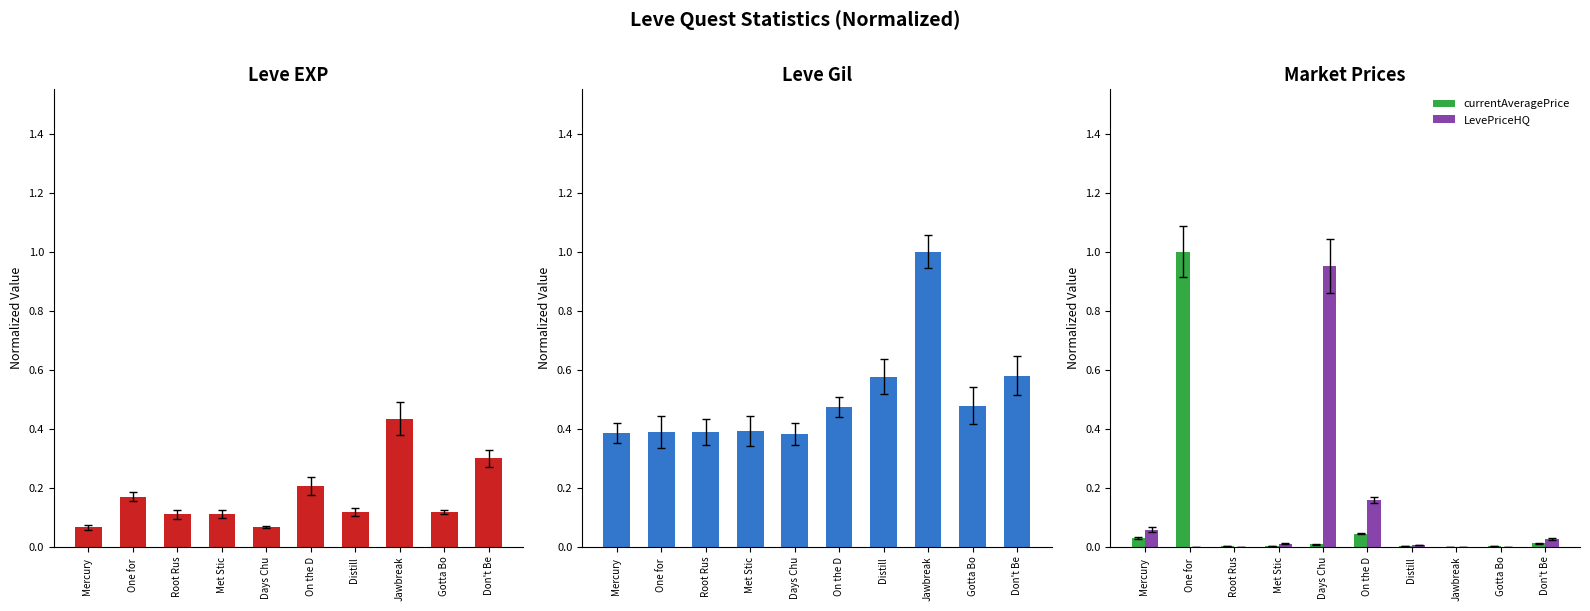

At which label does LevePriceHQ reach its minimum?

One for 